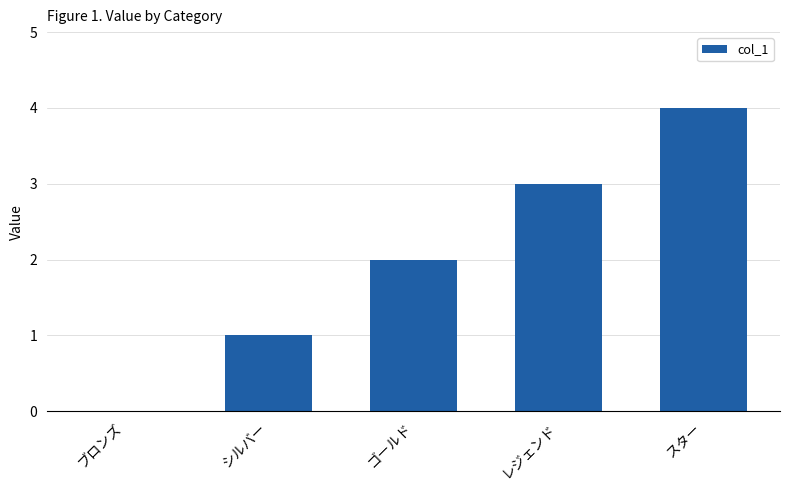

What is the greatest value displayed?

4